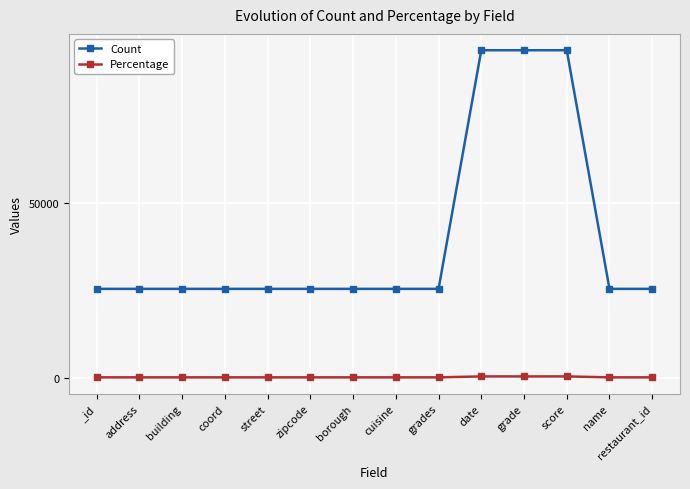

What is the difference between the highest and lowest values at date?

93094.4